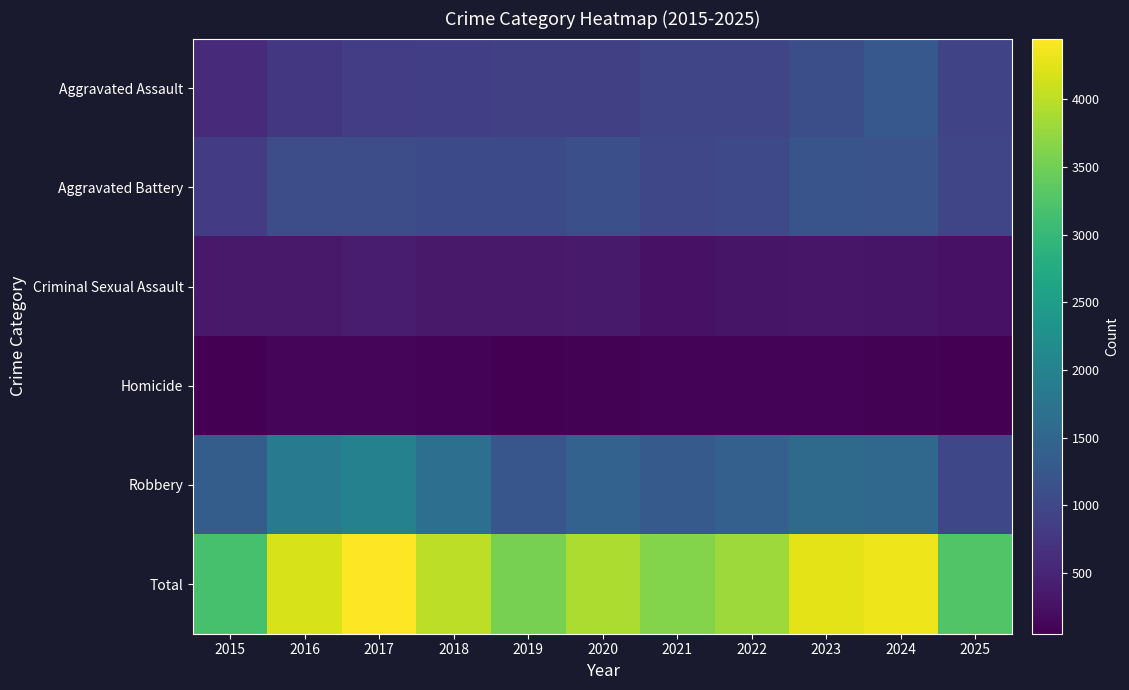

What is the difference between the highest and lowest values at 2022?

3702